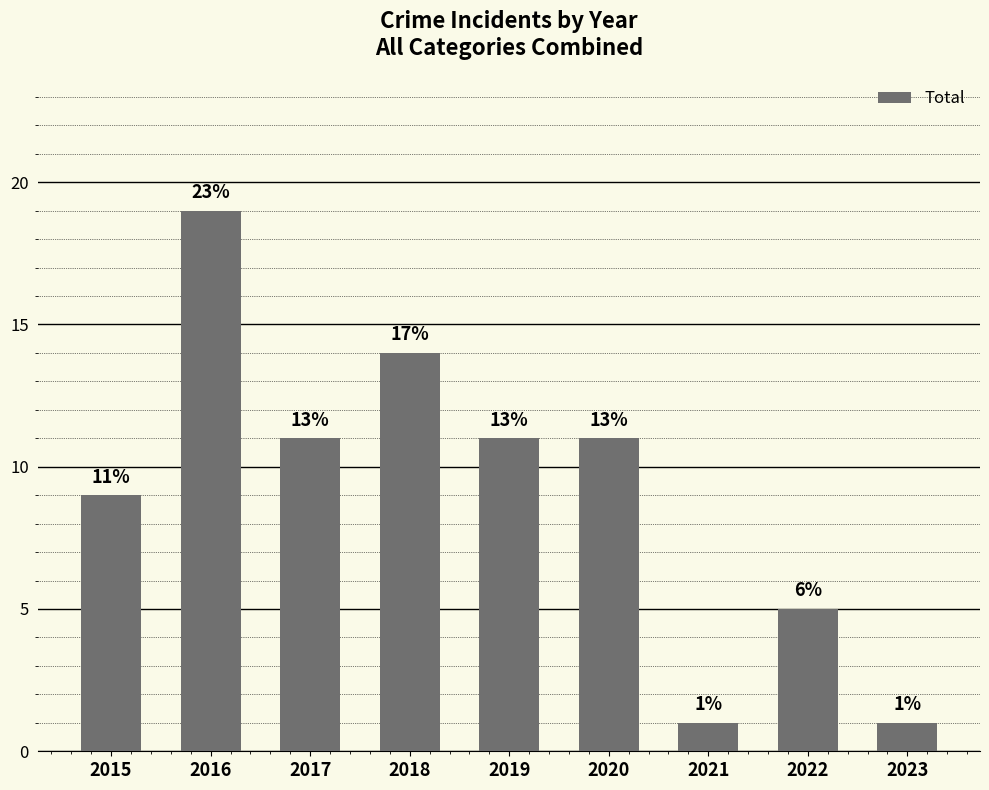

Is it true that the value at 2019 is 11?

True